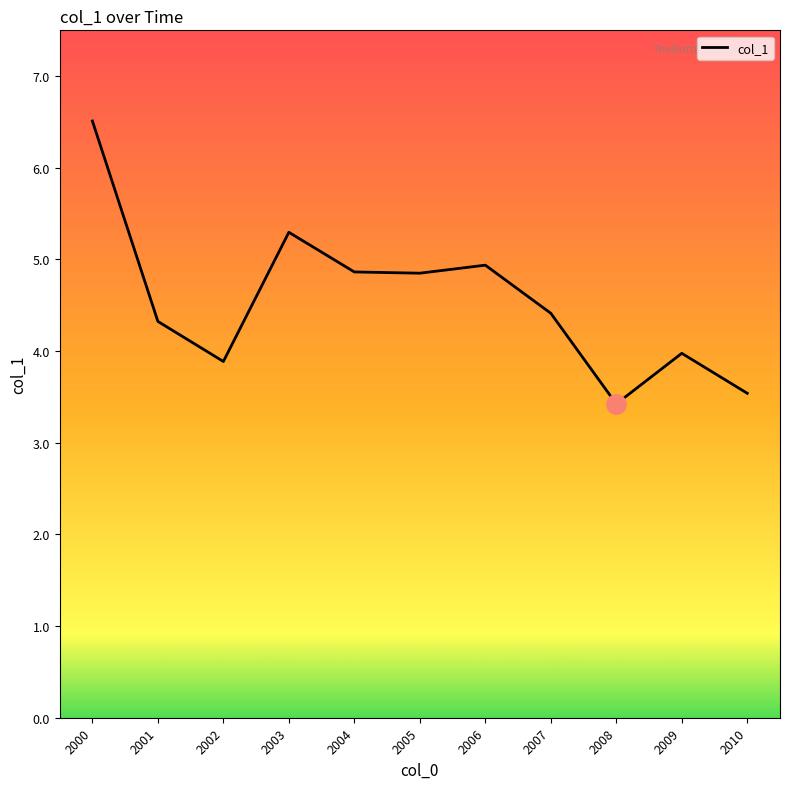

How many interior local peaks (higher than both neighbors) does the data have?

3